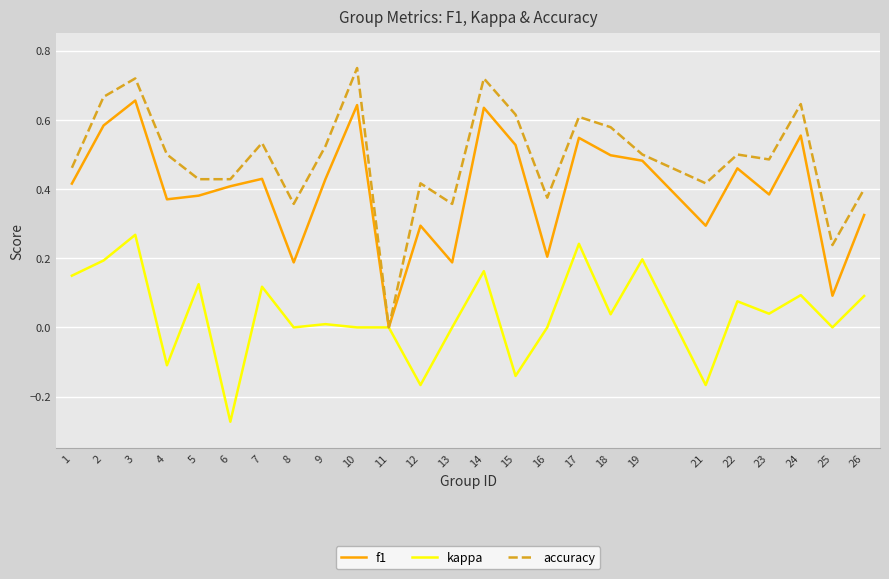

Does the chart display data point markers on the line(s)?

No